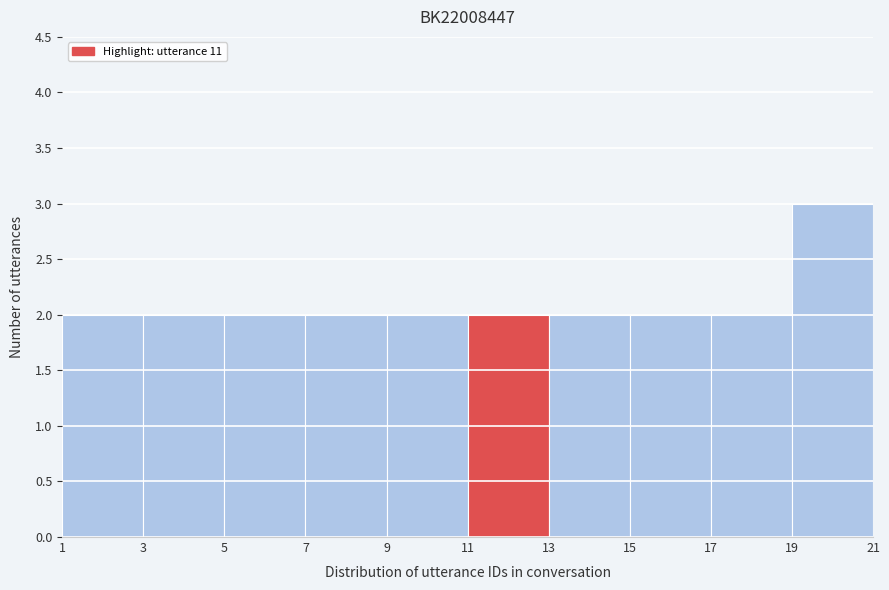

Reading left to right, transcribe this chart: for each bar, give the range it covers on the x-axis and its height. The values are not printed on the chart, so give them approximately, as read against the axis.

1 to 3: 2
3 to 5: 2
5 to 7: 2
7 to 9: 2
9 to 11: 2
11 to 13: 2
13 to 15: 2
15 to 17: 2
17 to 19: 2
19 to 21: 3